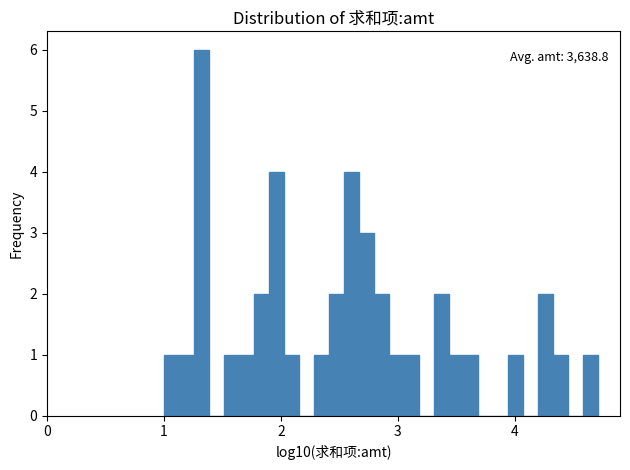

Read against the x-axis, roughly where is the centre of the tallest bar?

1.3